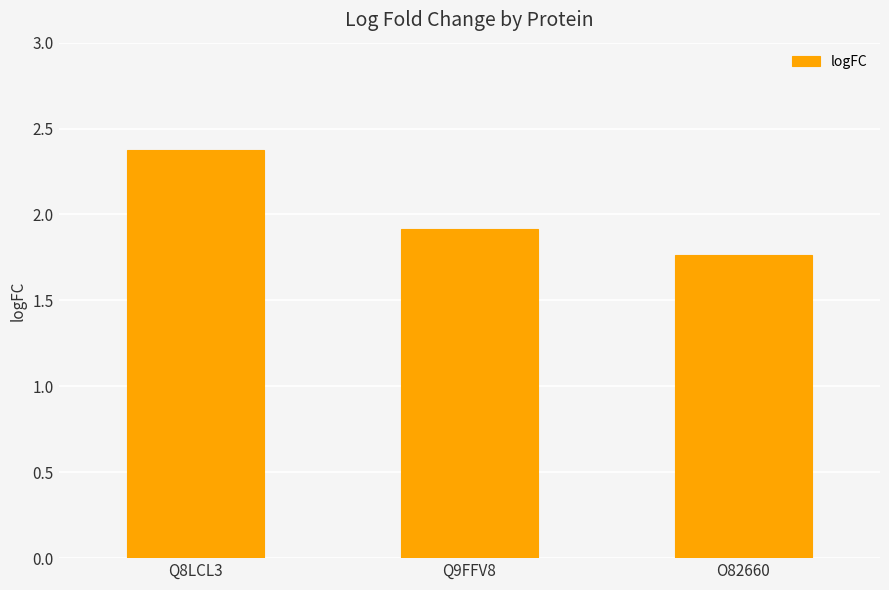

Which has a higher value, Q8LCL3 or Q9FFV8?

Q8LCL3